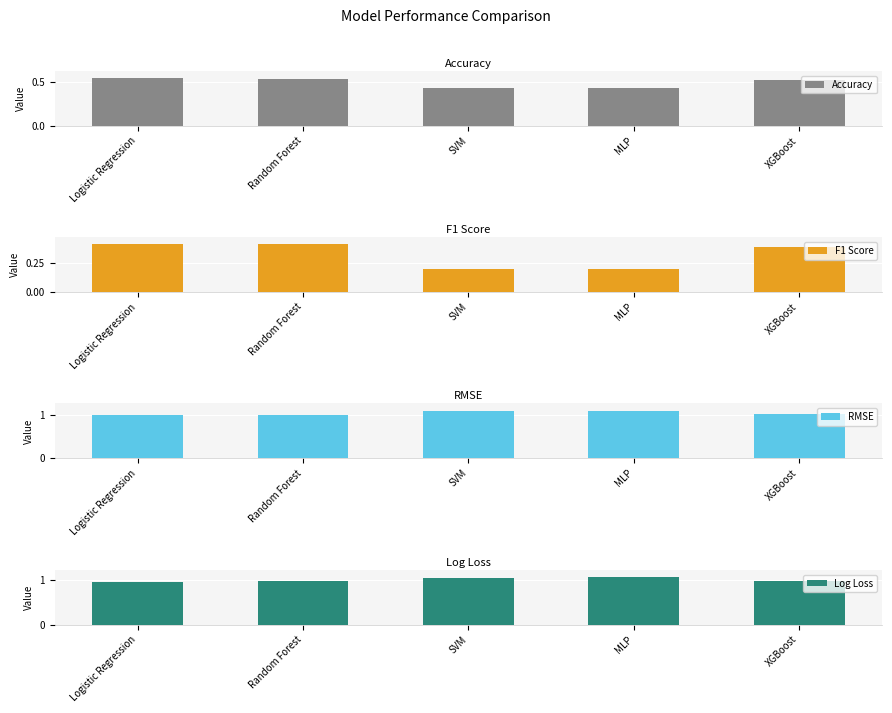

Is the value of RMSE at MLP greater than the value of Accuracy at MLP?

Yes